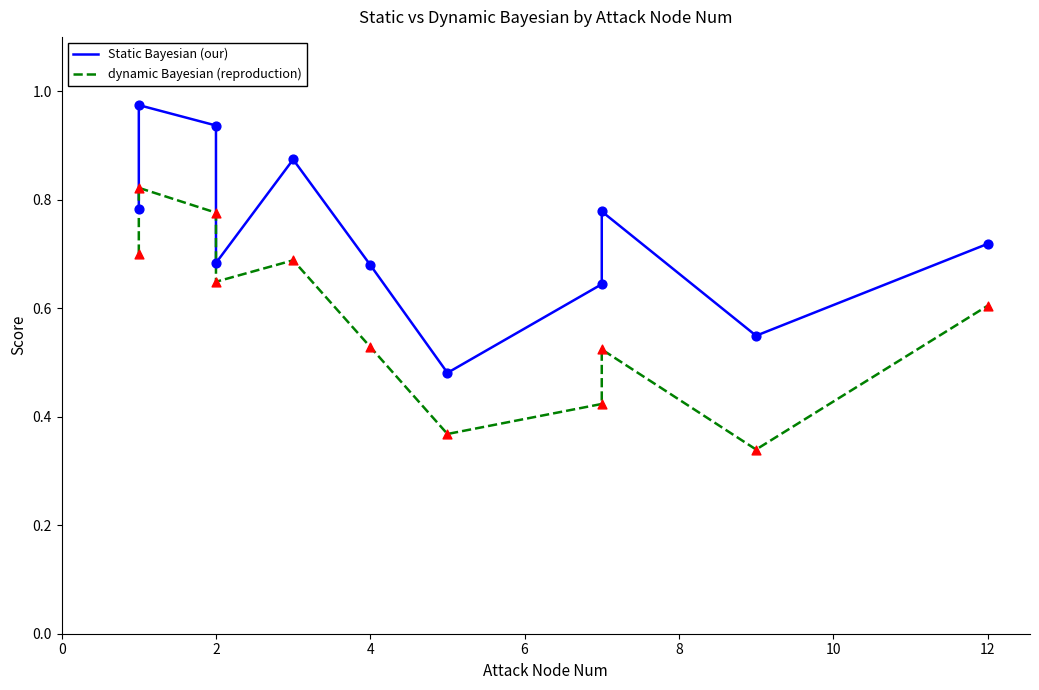

Which series reaches the maximum Y coordinate?

Static Bayesian (our)